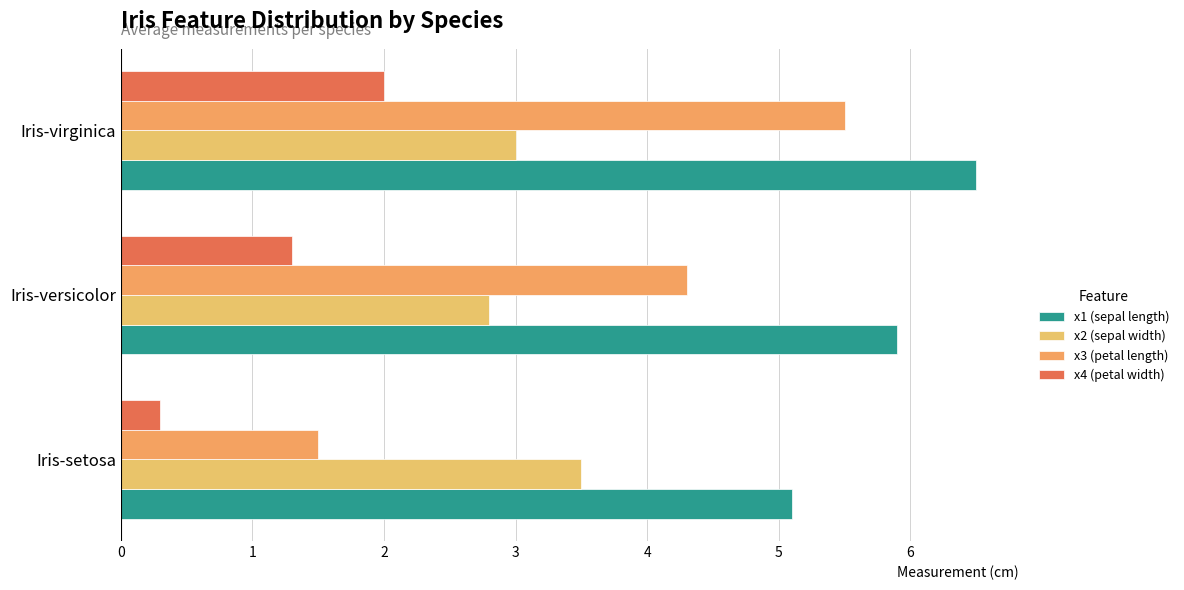

How many series are shown in this chart?

4